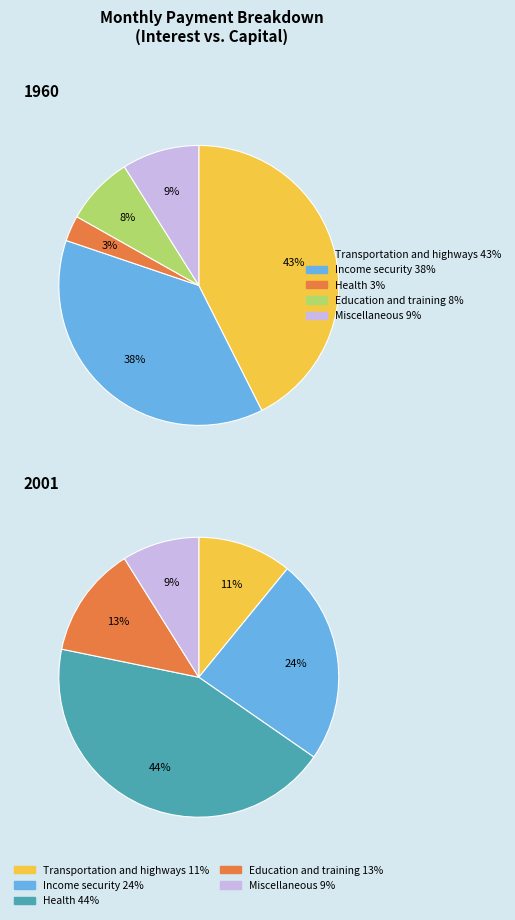

Count the number of slices in the pie.

10